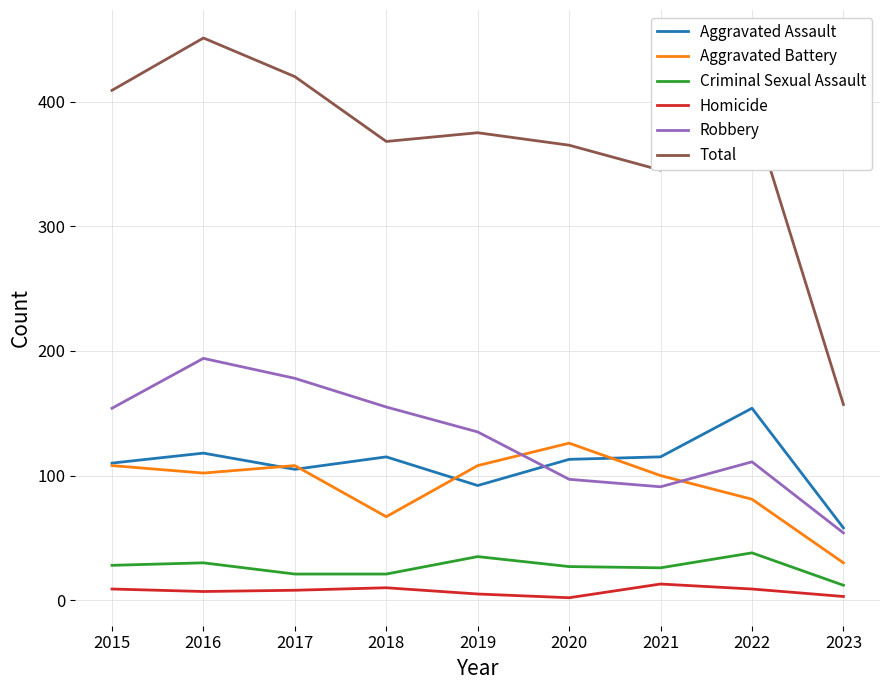

Rank the series by their maximum value, from highest to lowest.

Total, Robbery, Aggravated Assault, Aggravated Battery, Criminal Sexual Assault, Homicide